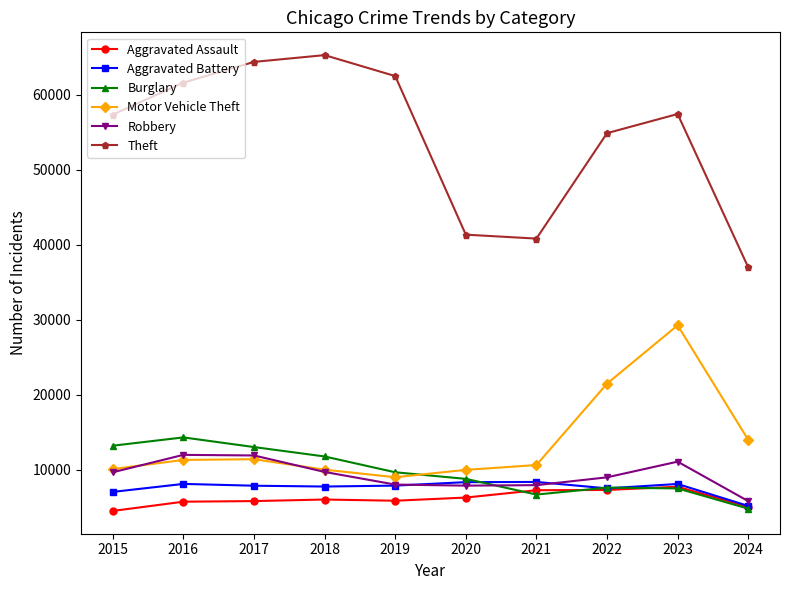

Which category has the highest value in the Burglary series?

2016